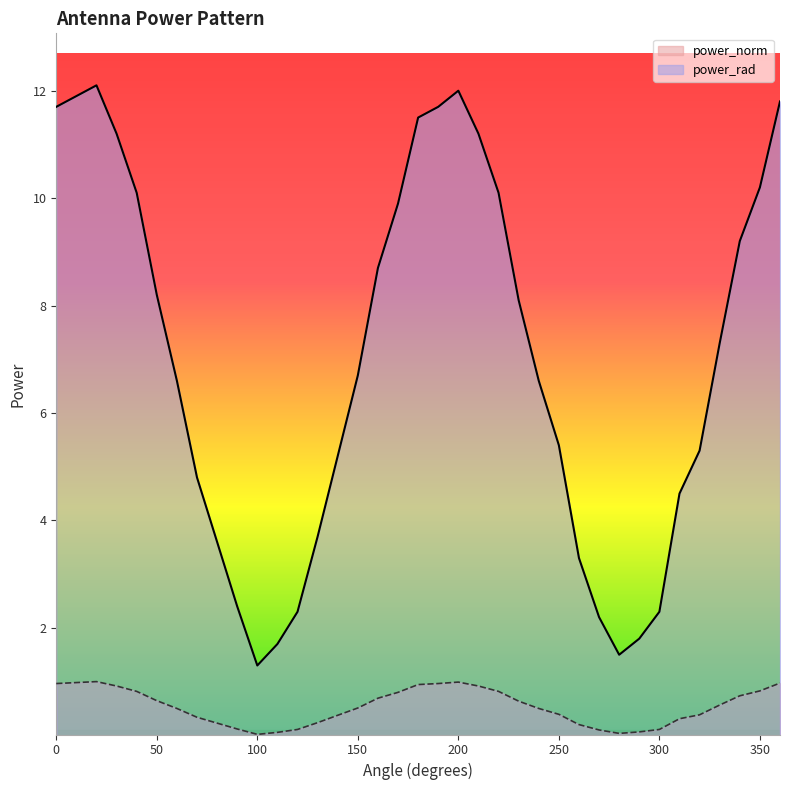

Where is power_rad nearest to the value 6?

60